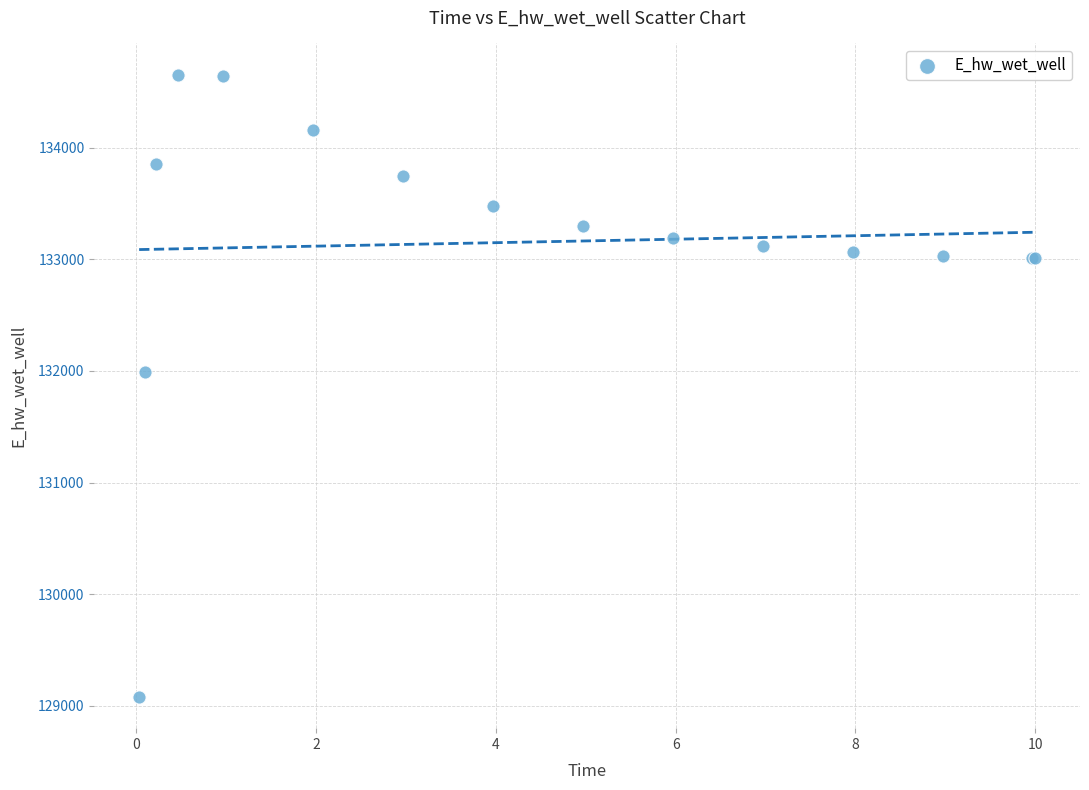

What Y value in the scatter plot is closest to 131867?

131988.5